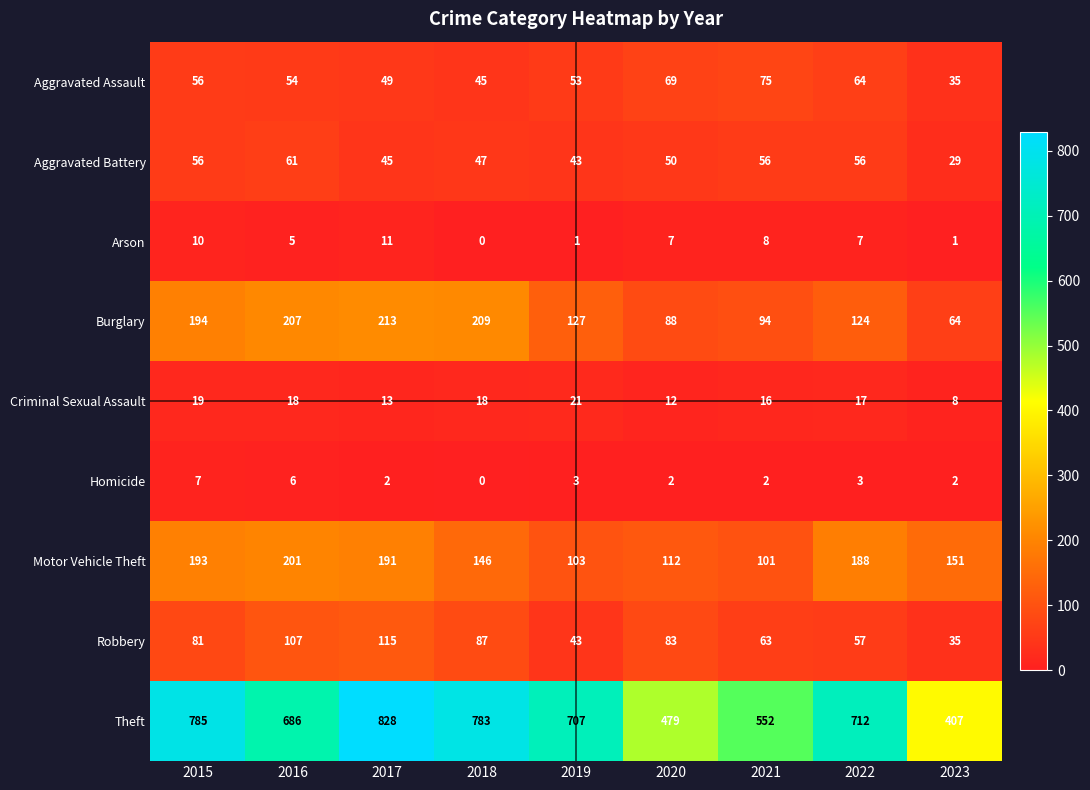

What is the total value across all series at 2022?

1228